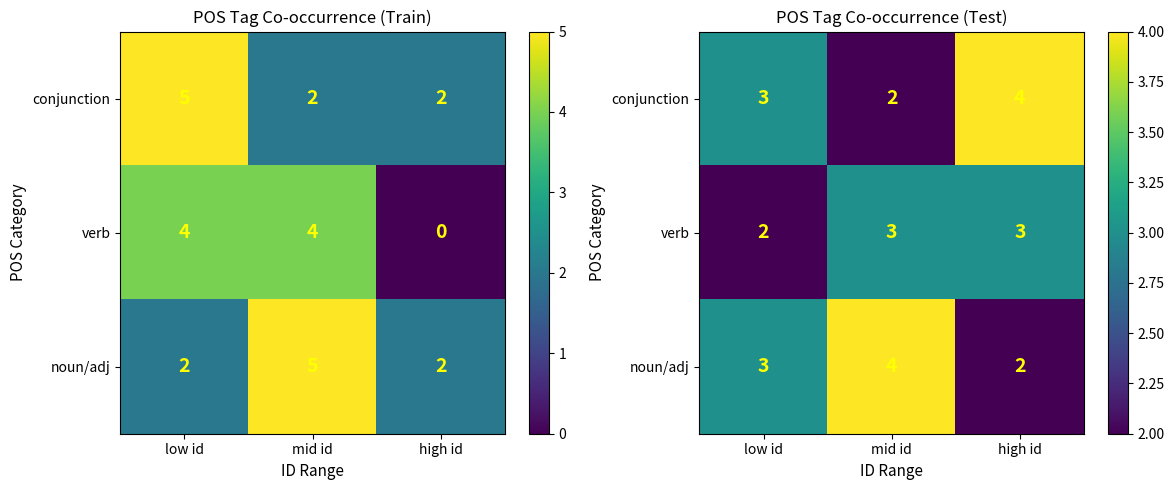

Is it true that verb equals 3 at low id?

False